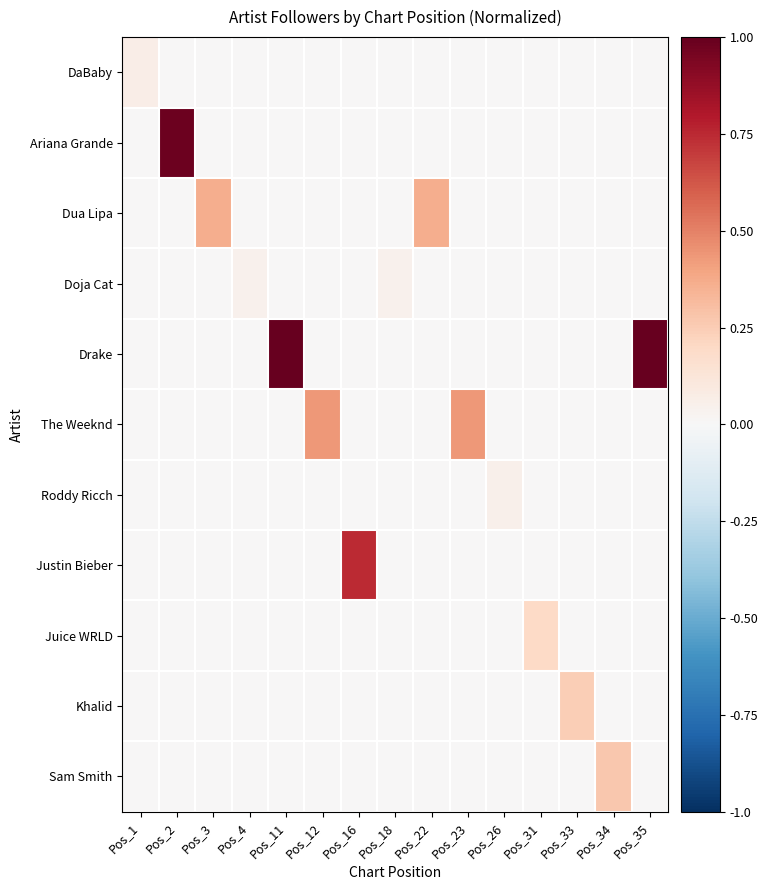

Reading left to right, transcribe all the data shown in this chart.

DaBaby: Pos_1=0.1	Pos_2=0.0	Pos_3=0.0	Pos_4=0.0	Pos_11=0.0	Pos_12=0.0	Pos_16=0.0	Pos_18=0.0	Pos_22=0.0	Pos_23=0.0	Pos_26=0.0	Pos_31=0.0	Pos_33=0.0	Pos_34=0.0	Pos_35=0.0
Ariana Grande: Pos_1=0.0	Pos_2=1.0	Pos_3=0.0	Pos_4=0.0	Pos_11=0.0	Pos_12=0.0	Pos_16=0.0	Pos_18=0.0	Pos_22=0.0	Pos_23=0.0	Pos_26=0.0	Pos_31=0.0	Pos_33=0.0	Pos_34=0.0	Pos_35=0.0
Dua Lipa: Pos_1=0.0	Pos_2=0.0	Pos_3=0.4	Pos_4=0.0	Pos_11=0.0	Pos_12=0.0	Pos_16=0.0	Pos_18=0.0	Pos_22=0.4	Pos_23=0.0	Pos_26=0.0	Pos_31=0.0	Pos_33=0.0	Pos_34=0.0	Pos_35=0.0
Doja Cat: Pos_1=0.0	Pos_2=0.0	Pos_3=0.0	Pos_4=0.0	Pos_11=0.0	Pos_12=0.0	Pos_16=0.0	Pos_18=0.0	Pos_22=0.0	Pos_23=0.0	Pos_26=0.0	Pos_31=0.0	Pos_33=0.0	Pos_34=0.0	Pos_35=0.0
Drake: Pos_1=0.0	Pos_2=0.0	Pos_3=0.0	Pos_4=0.0	Pos_11=1.0	Pos_12=0.0	Pos_16=0.0	Pos_18=0.0	Pos_22=0.0	Pos_23=0.0	Pos_26=0.0	Pos_31=0.0	Pos_33=0.0	Pos_34=0.0	Pos_35=1.0
The Weeknd: Pos_1=0.0	Pos_2=0.0	Pos_3=0.0	Pos_4=0.0	Pos_11=0.0	Pos_12=0.4	Pos_16=0.0	Pos_18=0.0	Pos_22=0.0	Pos_23=0.4	Pos_26=0.0	Pos_31=0.0	Pos_33=0.0	Pos_34=0.0	Pos_35=0.0
Roddy Ricch: Pos_1=0.0	Pos_2=0.0	Pos_3=0.0	Pos_4=0.0	Pos_11=0.0	Pos_12=0.0	Pos_16=0.0	Pos_18=0.0	Pos_22=0.0	Pos_23=0.0	Pos_26=0.1	Pos_31=0.0	Pos_33=0.0	Pos_34=0.0	Pos_35=0.0
Justin Bieber: Pos_1=0.0	Pos_2=0.0	Pos_3=0.0	Pos_4=0.0	Pos_11=0.0	Pos_12=0.0	Pos_16=0.7	Pos_18=0.0	Pos_22=0.0	Pos_23=0.0	Pos_26=0.0	Pos_31=0.0	Pos_33=0.0	Pos_34=0.0	Pos_35=0.0
Juice WRLD: Pos_1=0.0	Pos_2=0.0	Pos_3=0.0	Pos_4=0.0	Pos_11=0.0	Pos_12=0.0	Pos_16=0.0	Pos_18=0.0	Pos_22=0.0	Pos_23=0.0	Pos_26=0.0	Pos_31=0.2	Pos_33=0.0	Pos_34=0.0	Pos_35=0.0
Khalid: Pos_1=0.0	Pos_2=0.0	Pos_3=0.0	Pos_4=0.0	Pos_11=0.0	Pos_12=0.0	Pos_16=0.0	Pos_18=0.0	Pos_22=0.0	Pos_23=0.0	Pos_26=0.0	Pos_31=0.0	Pos_33=0.2	Pos_34=0.0	Pos_35=0.0
Sam Smith: Pos_1=0.0	Pos_2=0.0	Pos_3=0.0	Pos_4=0.0	Pos_11=0.0	Pos_12=0.0	Pos_16=0.0	Pos_18=0.0	Pos_22=0.0	Pos_23=0.0	Pos_26=0.0	Pos_31=0.0	Pos_33=0.0	Pos_34=0.3	Pos_35=0.0